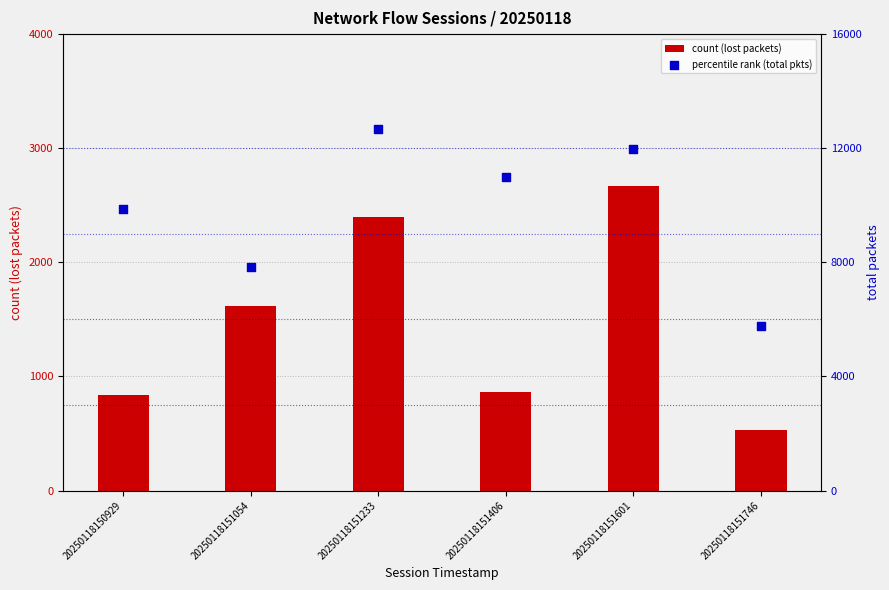

Is the value of count (lost packets) at 20250118150929 greater than the value of percentile rank (total pkts) at 20250118151054?

No